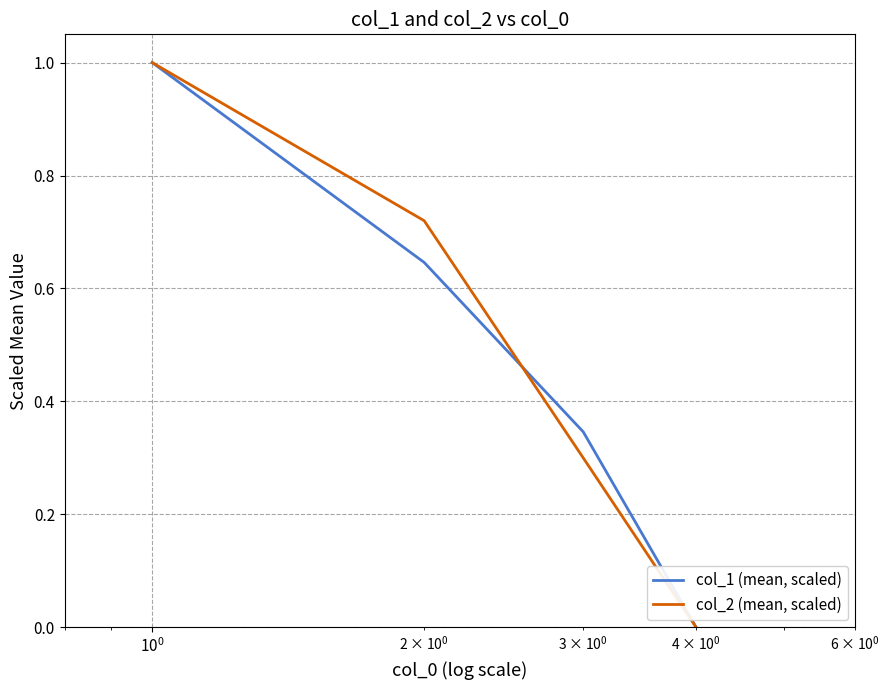

What is the maximum value shown in the chart?

1.0